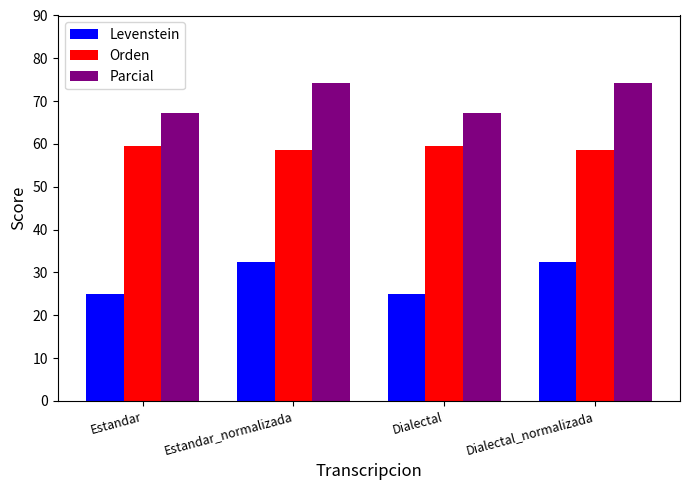

Where does the Levenstein series first go above 32?

Estandar_normalizada